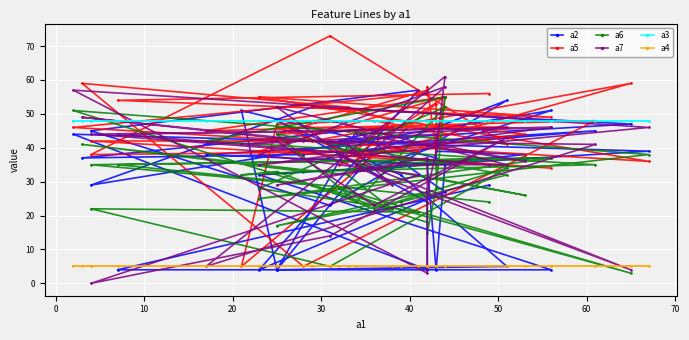

The a3 series shows 78 at 31. True or false?

False